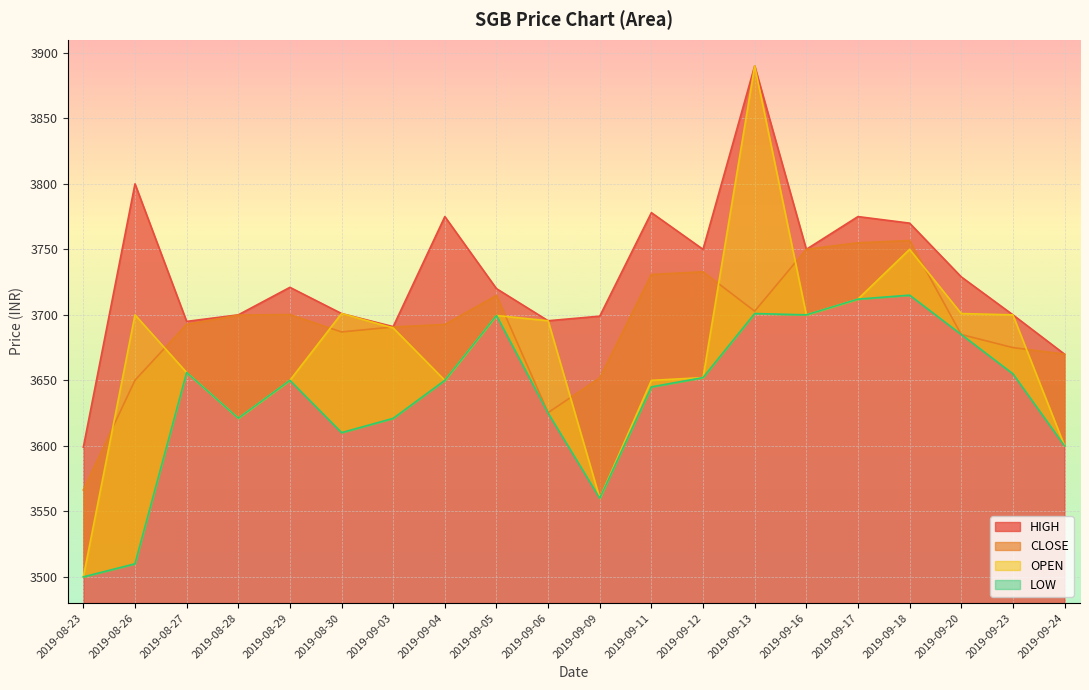

In CLOSE, how many points are higher than both neighbors (excluding endpoints)?

4